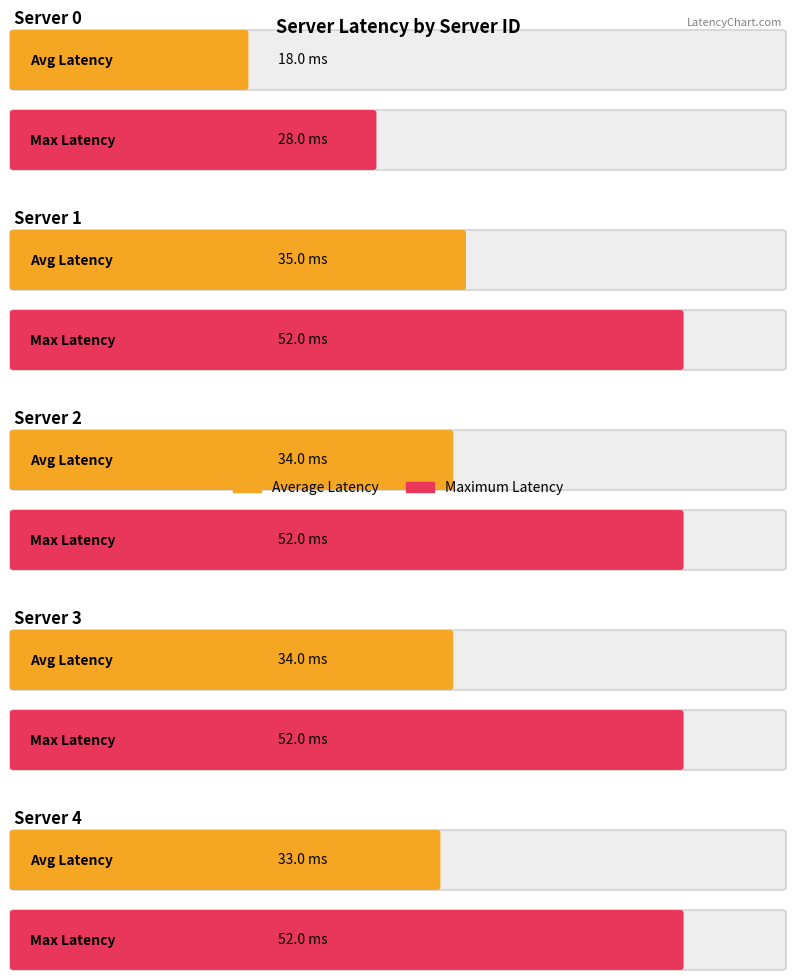

Rank the series at Server 4 from lowest to highest value.

avg_latency, max_latency